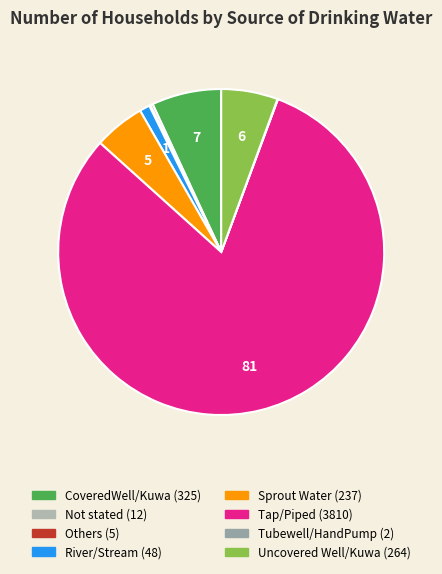

To the nearest percent, what percentage of the pie is Sprout Water?

5%